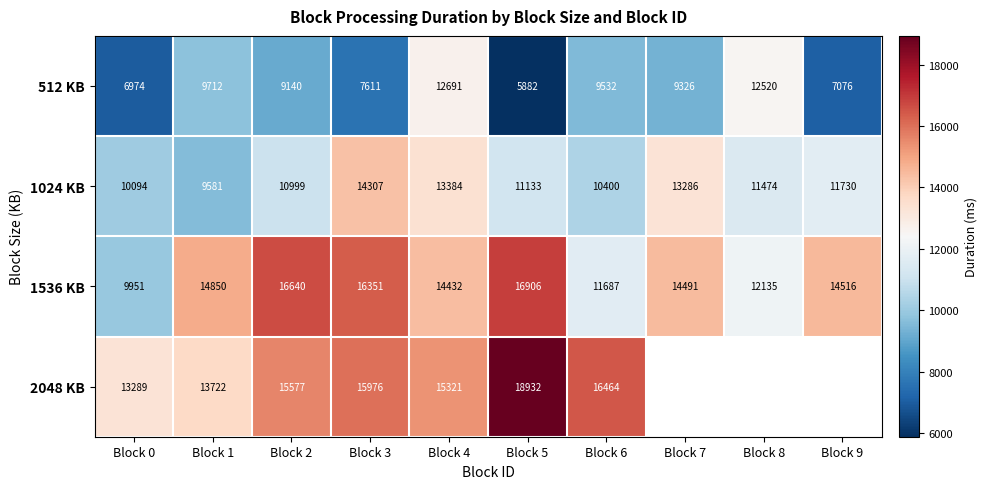

Between Block 1 and Block 8, which is larger?

Block 8